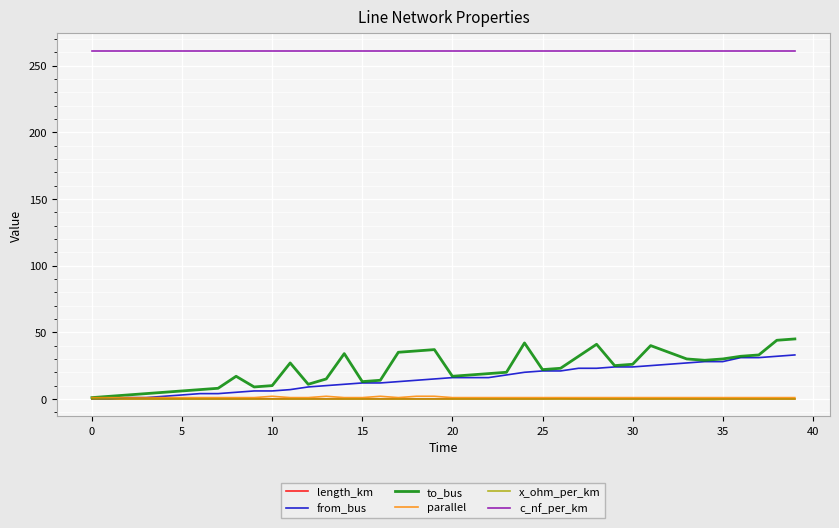

Which series has the largest total across all categories?

c_nf_per_km